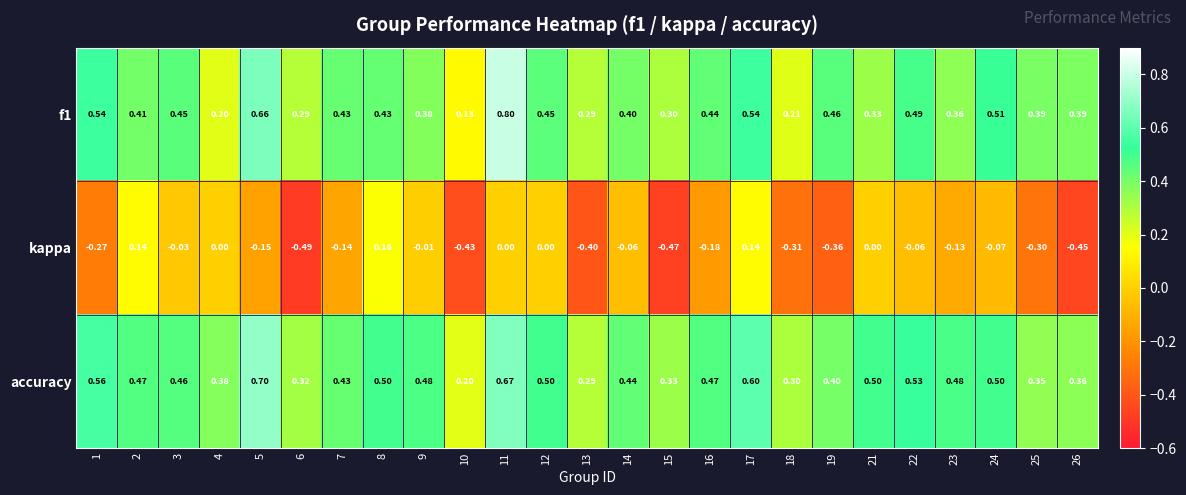

What is the spread (max minus min) of values at 21?

0.5